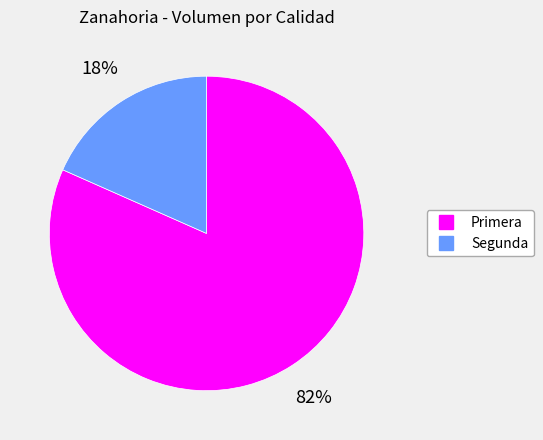

Is it true that Primera is 82% of the pie?

True